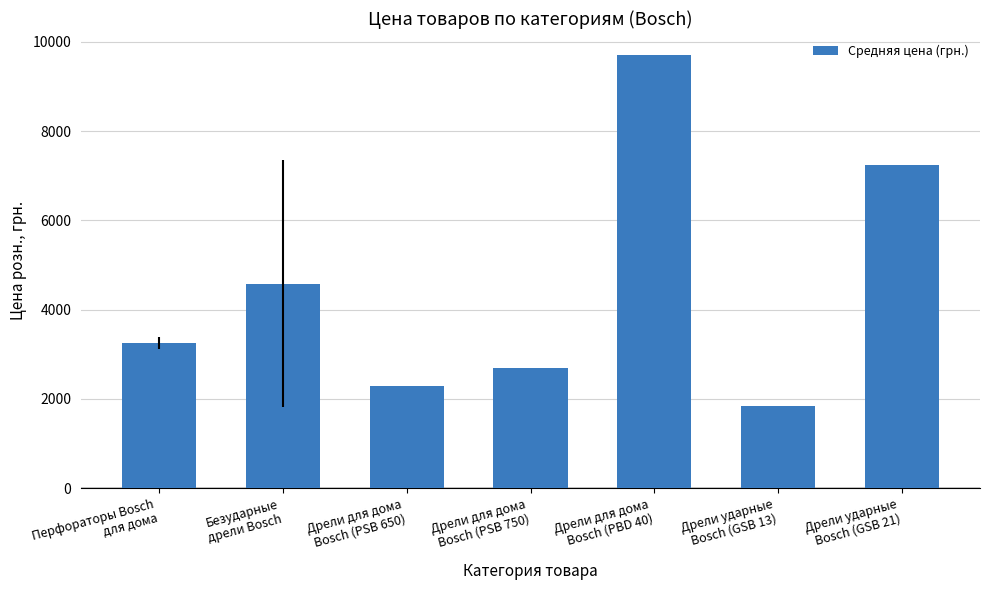

What is the difference between the second highest and second lowest values?

4941.0